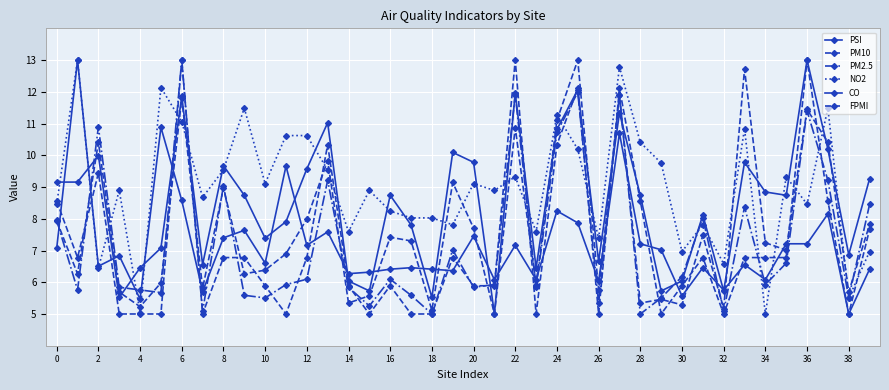

How many lines are shown in the chart?

6